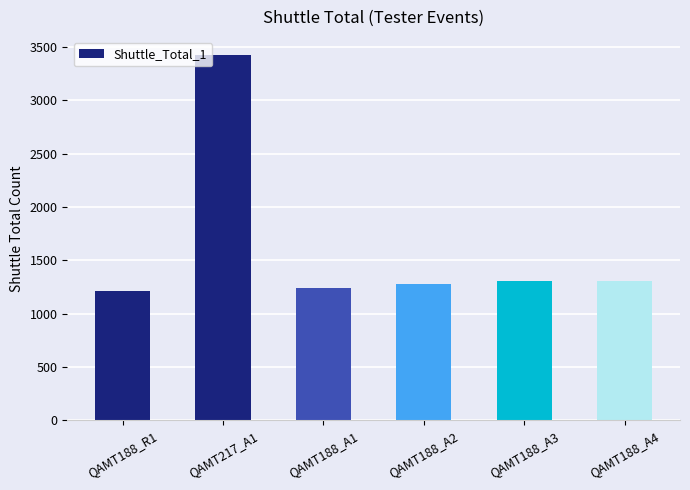

Which has a higher value, QAMT188_A4 or QAMT217_A1?

QAMT217_A1